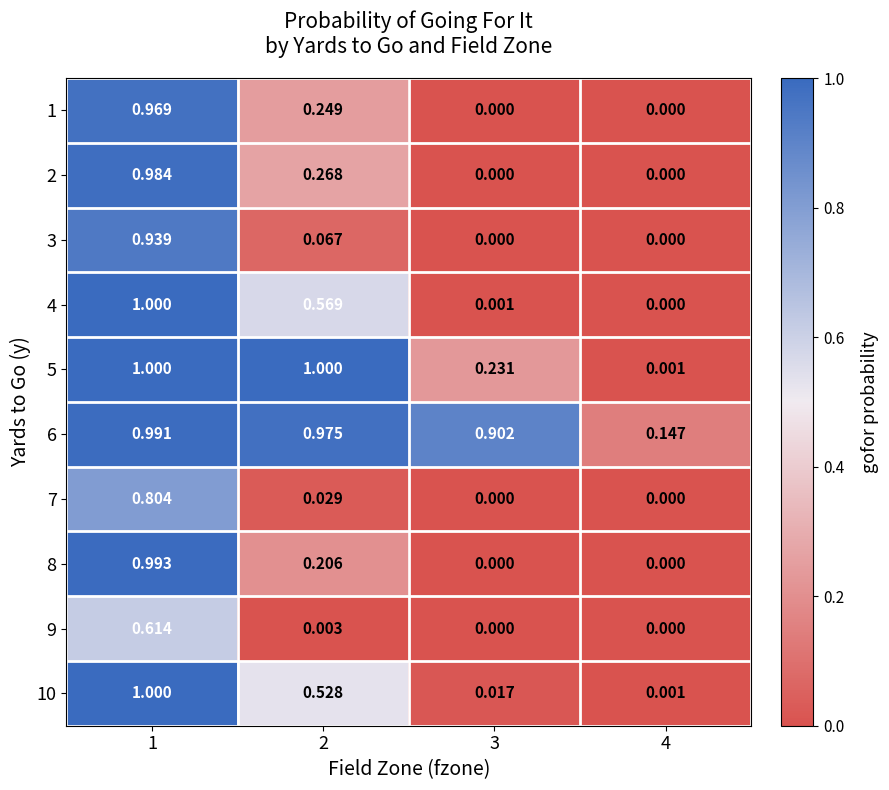

Is the value of 10 at 2 greater than the value of 6 at 4?

Yes